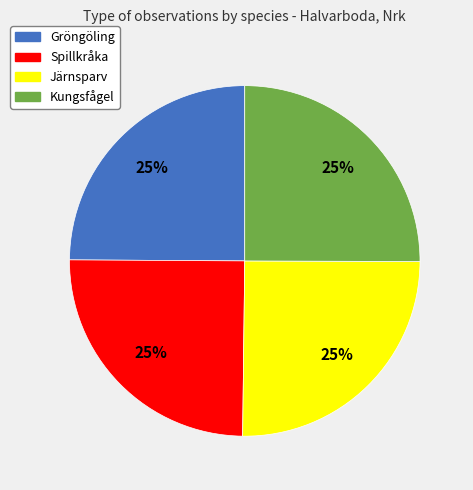

Do Kungsfågel and Spillkråka together represent more than half of the pie?

No